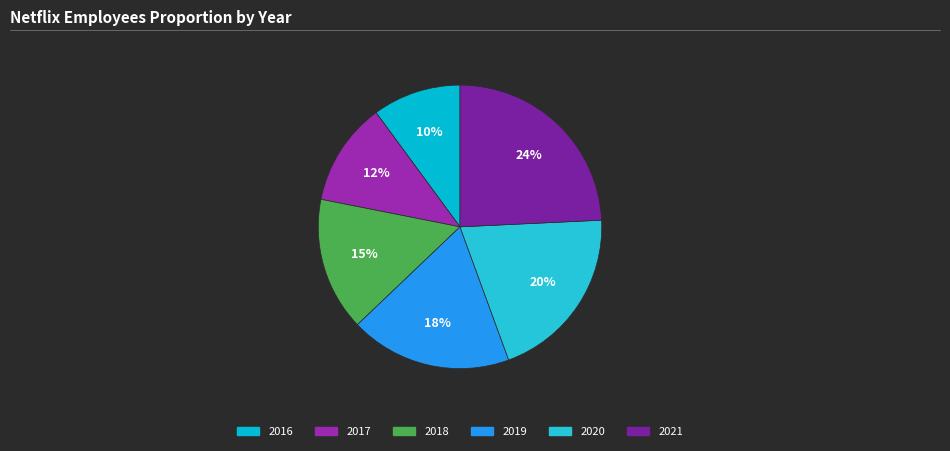

How many slices are in this pie chart?

6